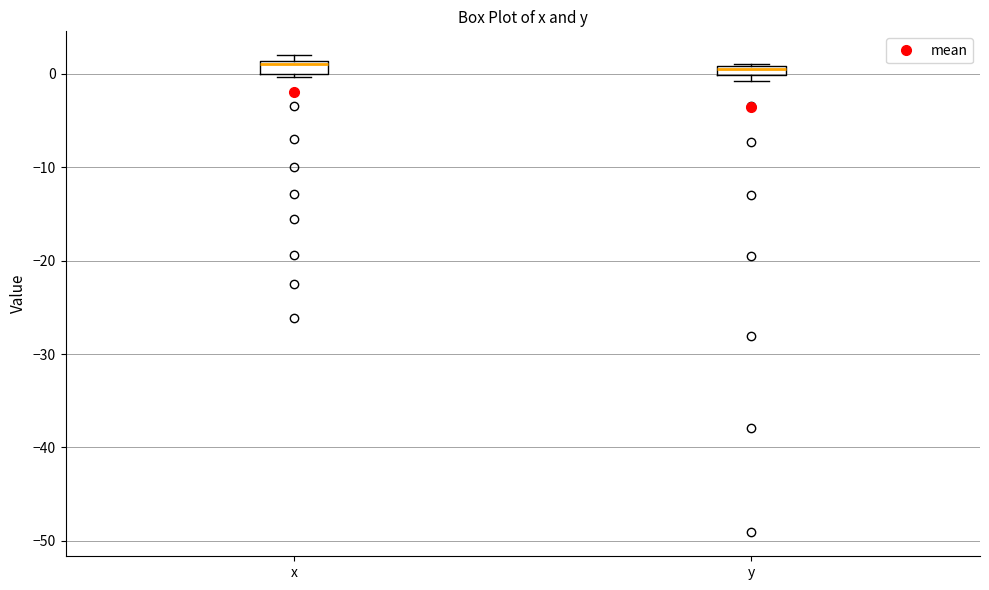

Where is the upper edge of the box for x on the y-axis? The values are not printed on the chart, so give them approximately, as read against the axis.

1